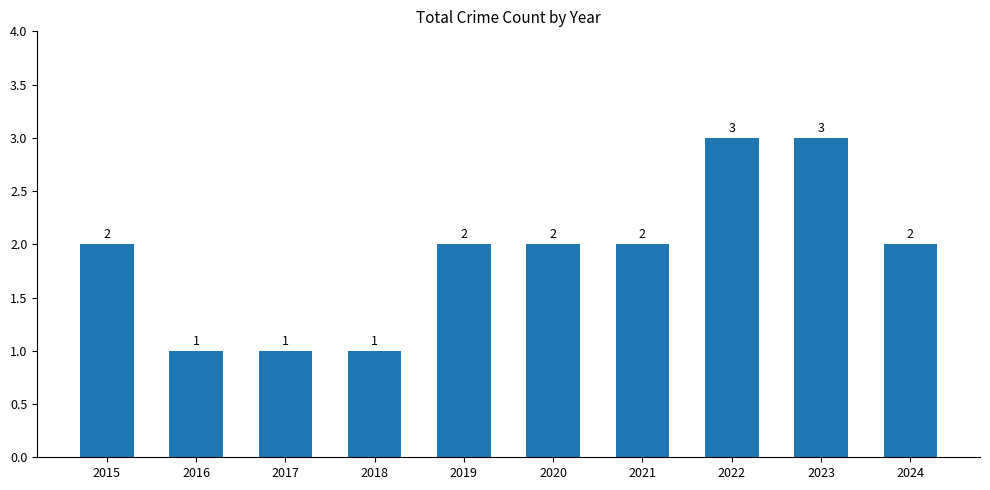

What is the change in value from 2015 to 2023?

+1